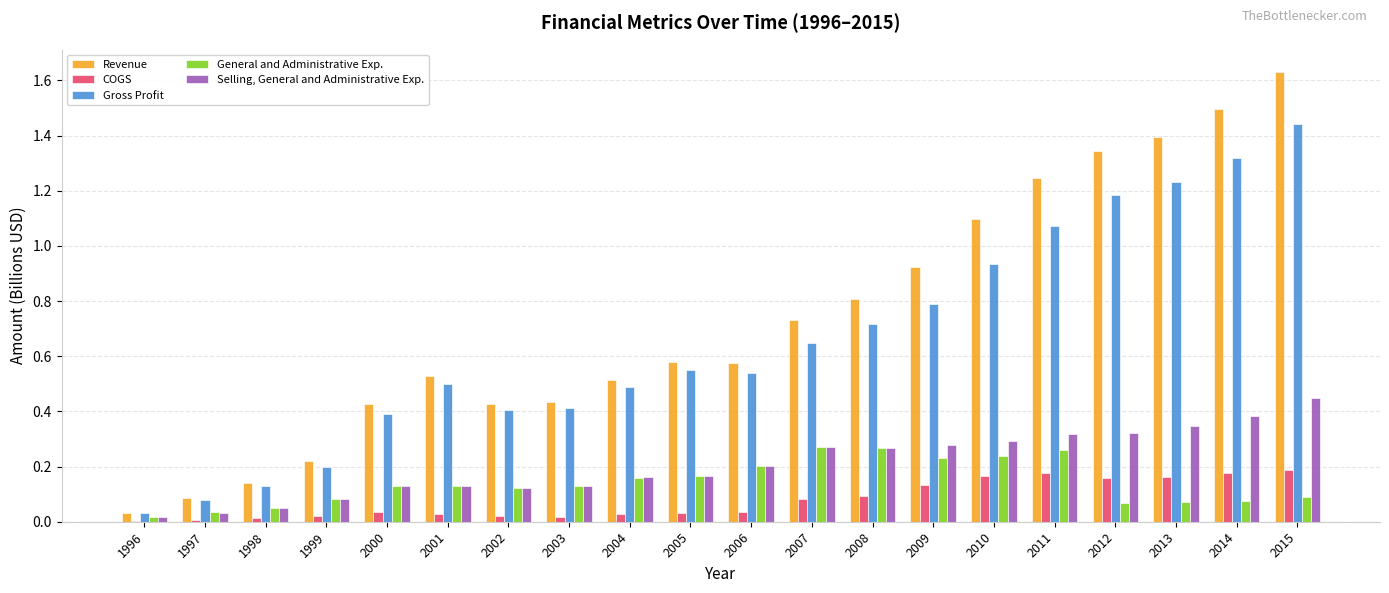

Which series changed the most between 2007 and 2010?

Revenue